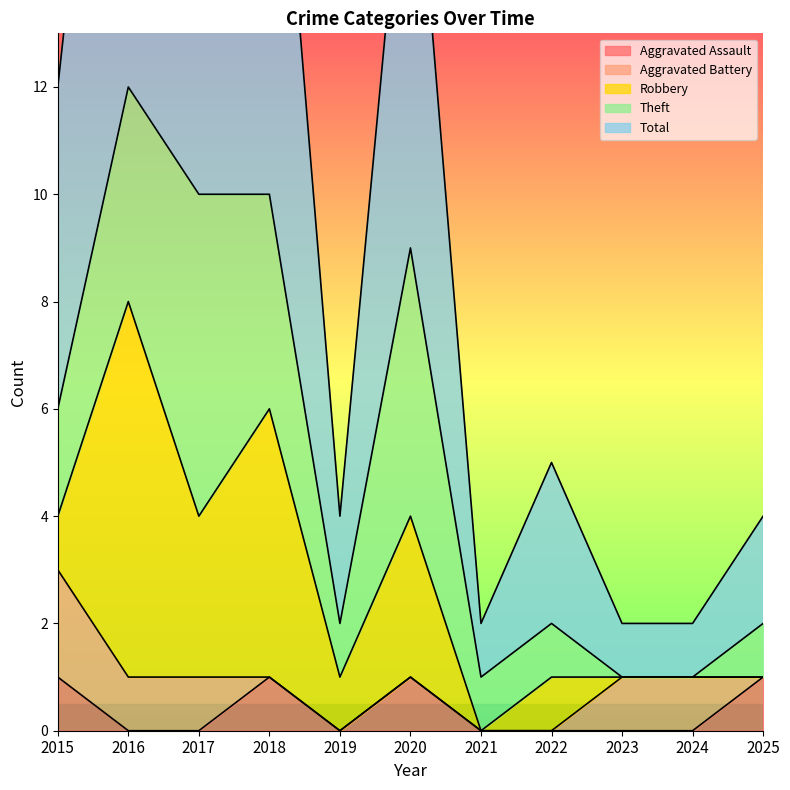

How many values in the Aggravated Assault series exceed 0?

4